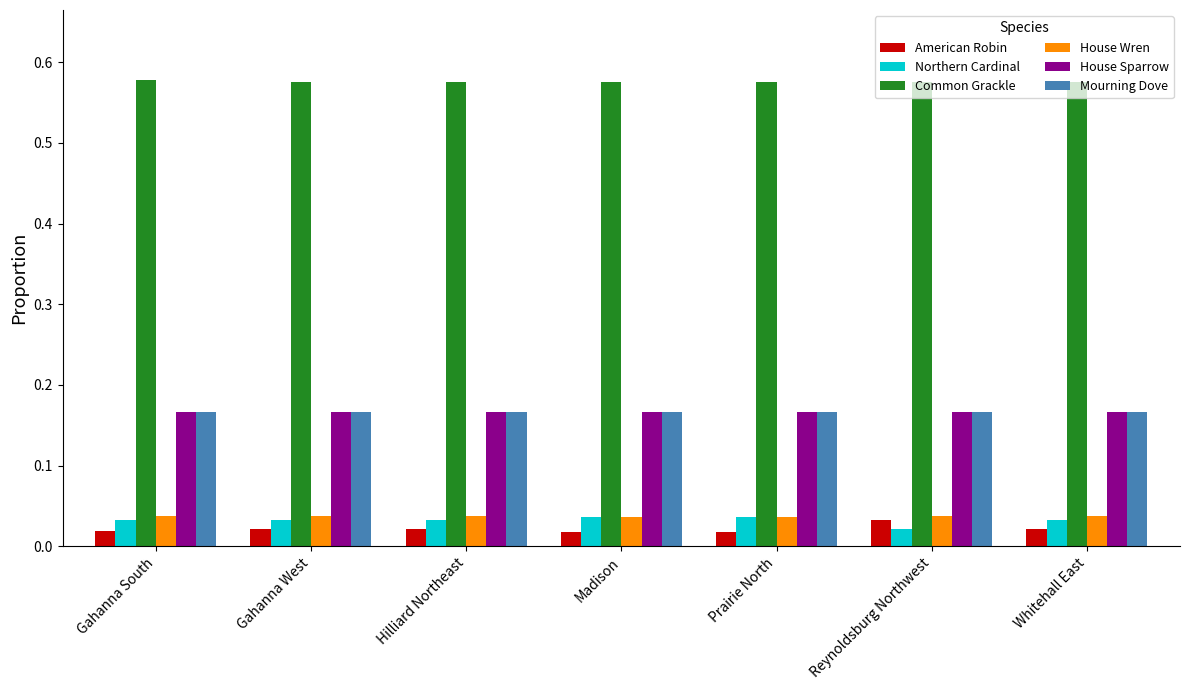

Count the House Wren values in the range 0 to 1.

7